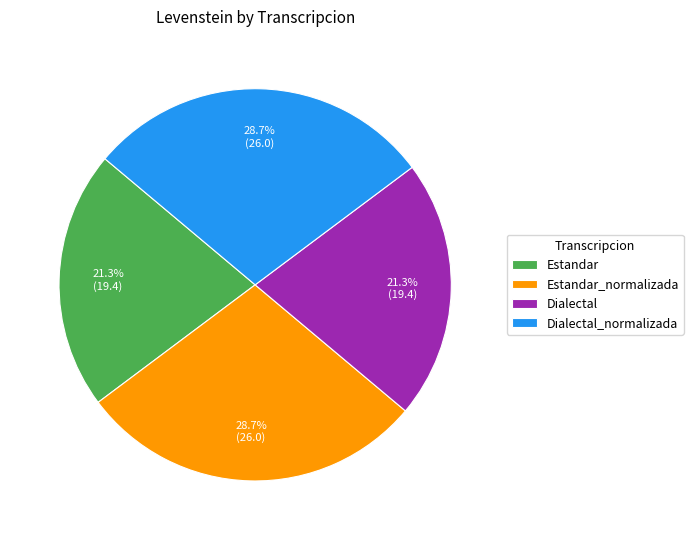

What percentage is the Dialectal_normalizada slice, to the nearest percent?

29%